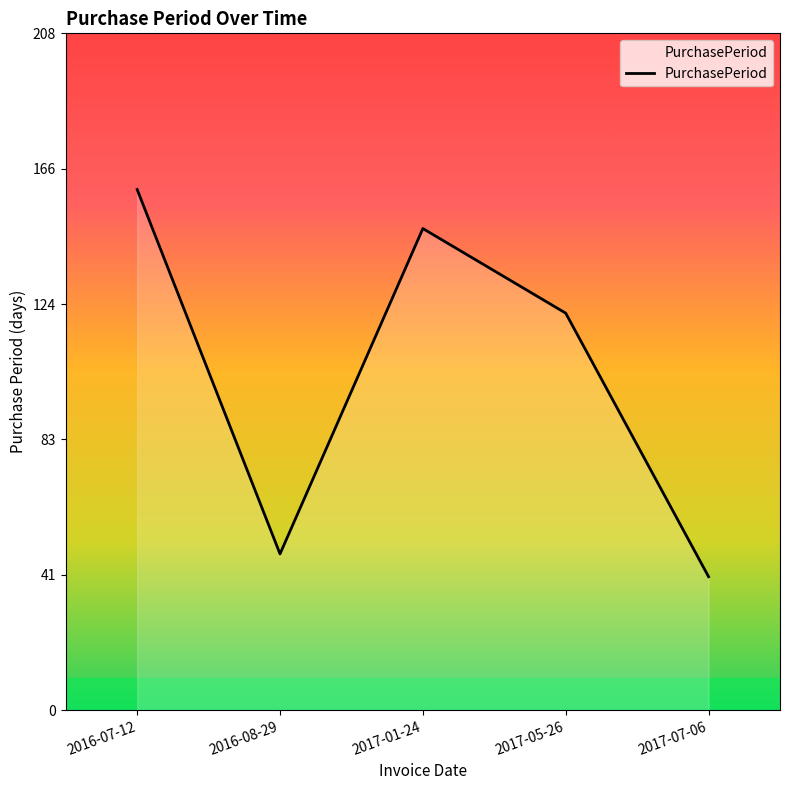

What is the ratio of the value at 2016-07-12 to the value at 2017-05-26?

1.3